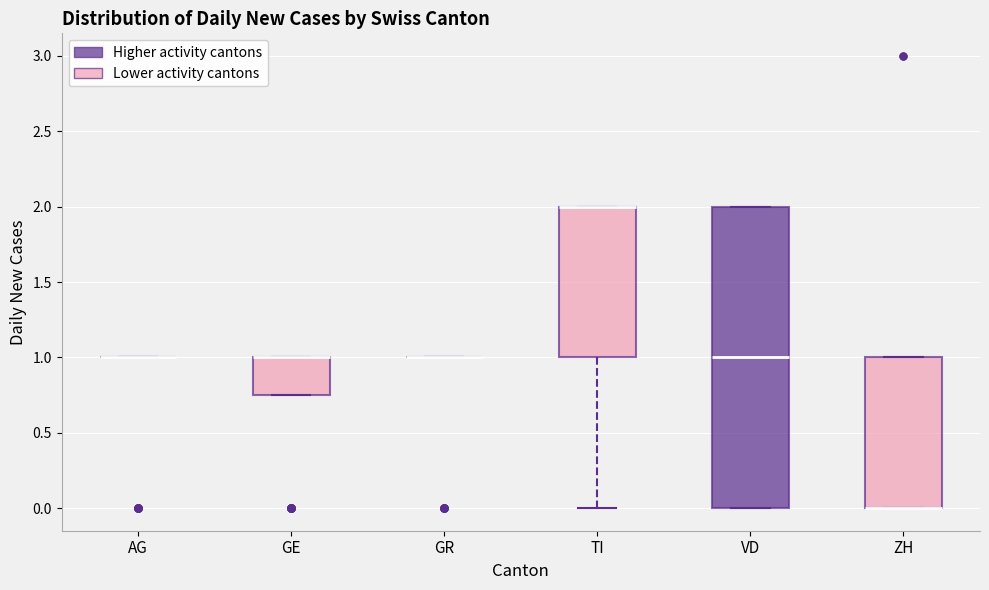

Where is the lower edge of the box for TI on the y-axis? The values are not printed on the chart, so give them approximately, as read against the axis.

1.00